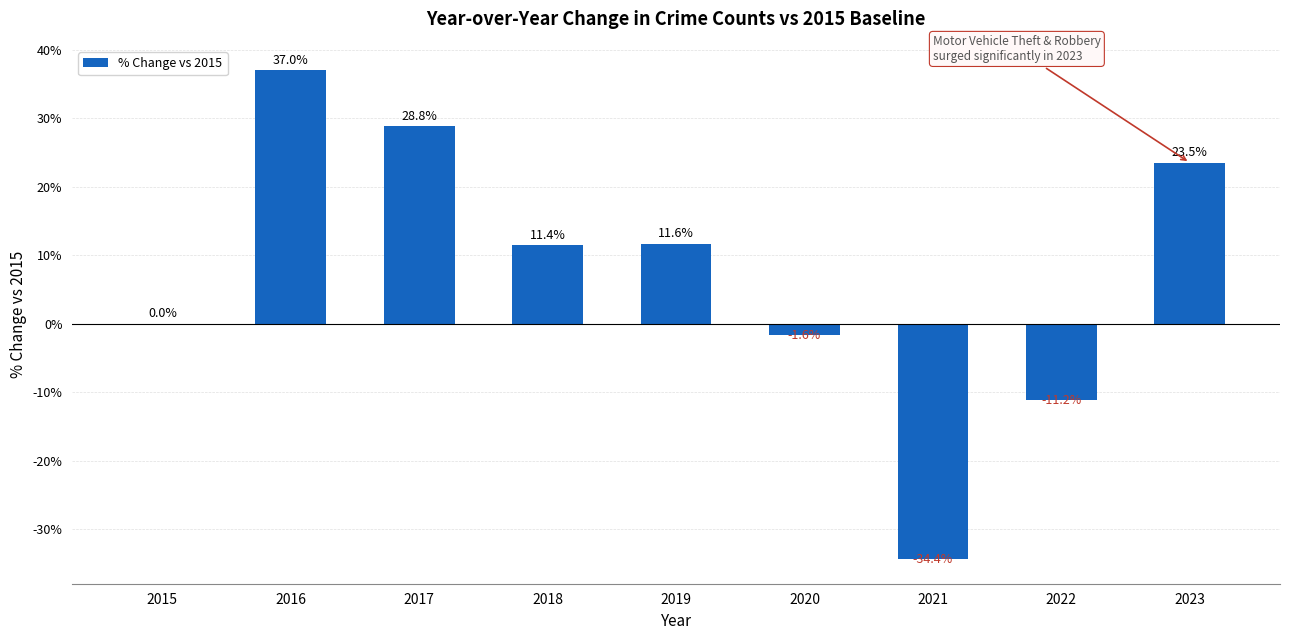

Is it true that the value at 2016 is 65.6?

False